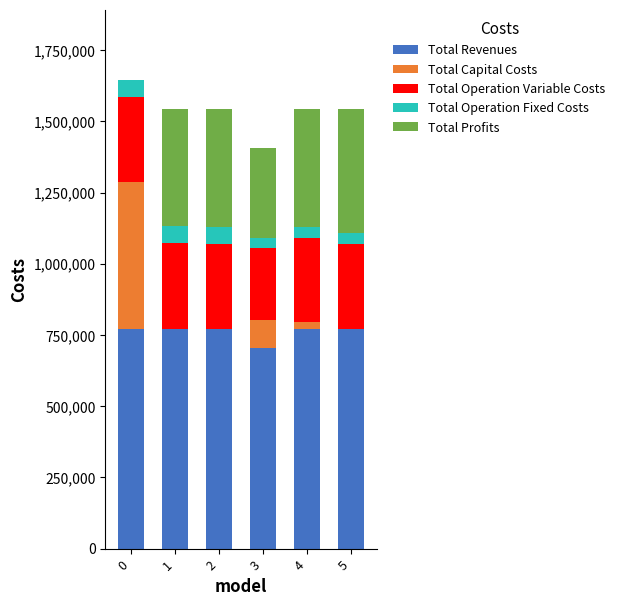

What is the total value across all series at 0?

1645992.8